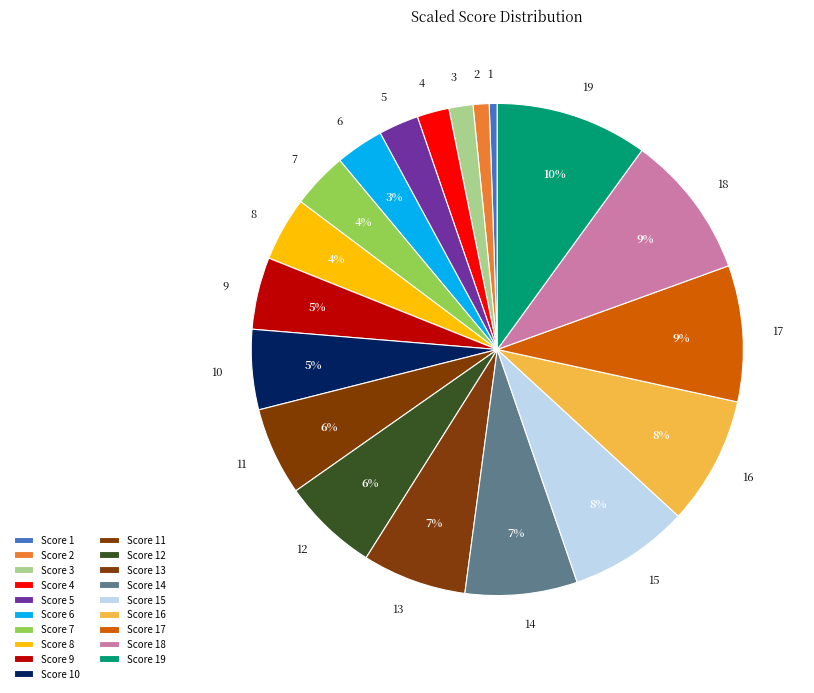

Count the number of slices in the pie.

19